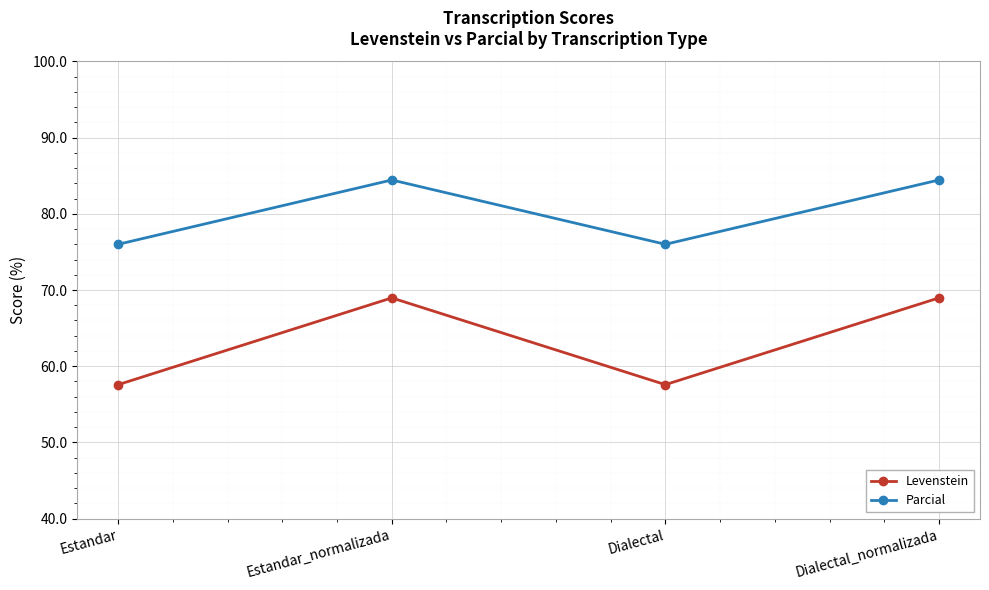

The Levenstein series shows 23.7 at Estandar. True or false?

False